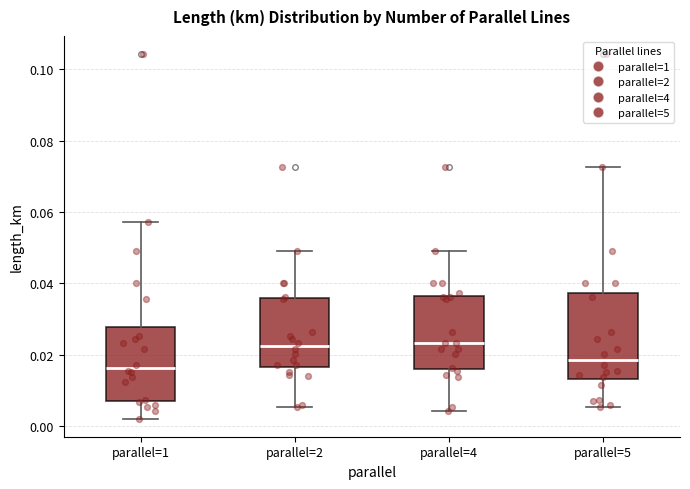

Reading left to right, read every box against the y-axis: the position of its median line, the range the box covers, and the ends of its whiskers. The values are not printed on the chart, so give them approximately, as read against the axis.

parallel=1: median 0.016, box 0.008 to 0.028, whiskers 0.002 to 0.058
parallel=2: median 0.022, box 0.016 to 0.036, whiskers 0.006 to 0.048
parallel=4: median 0.024, box 0.016 to 0.036, whiskers 0.004 to 0.048
parallel=5: median 0.018, box 0.014 to 0.038, whiskers 0.006 to 0.072